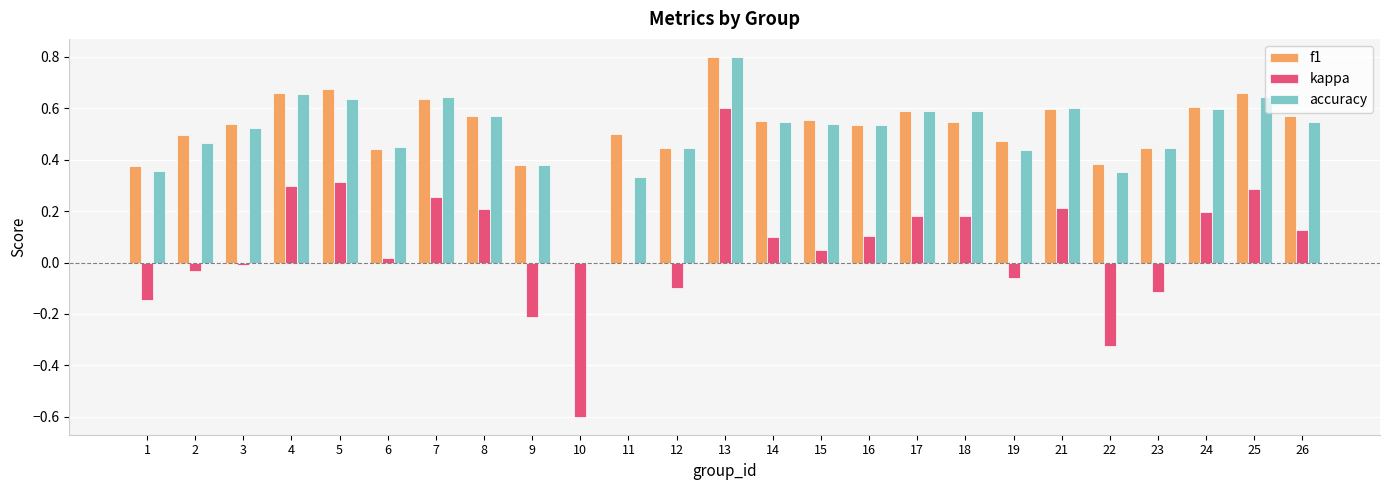

Which series changed the most between 5 and 9?

kappa